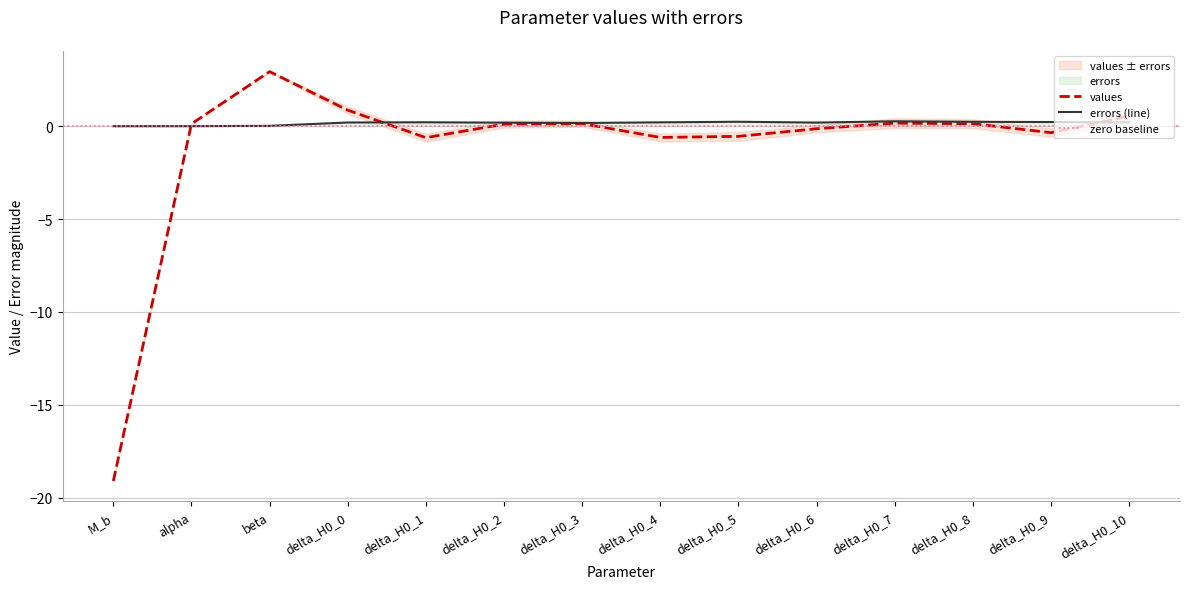

What is the label of the 11th point from the right?

delta_H0_0